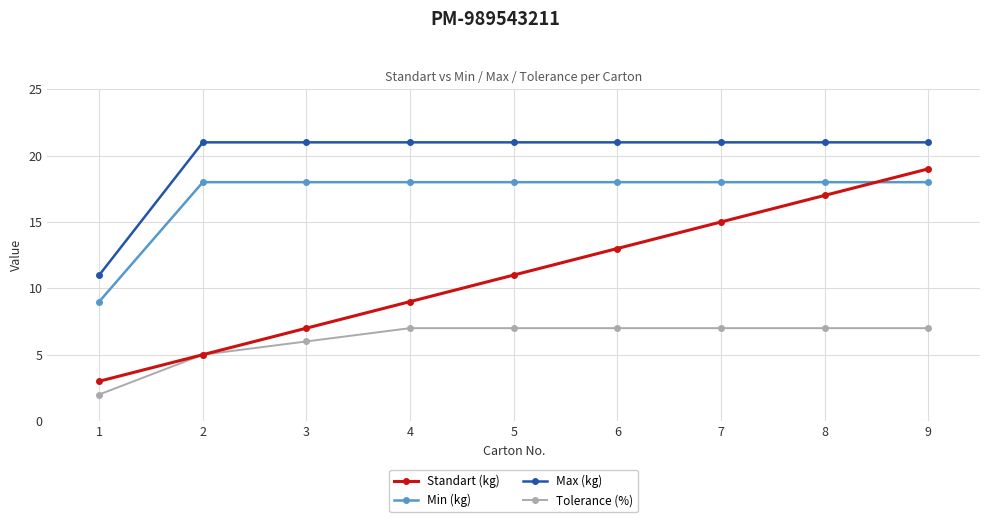

How many lines are shown in the chart?

4